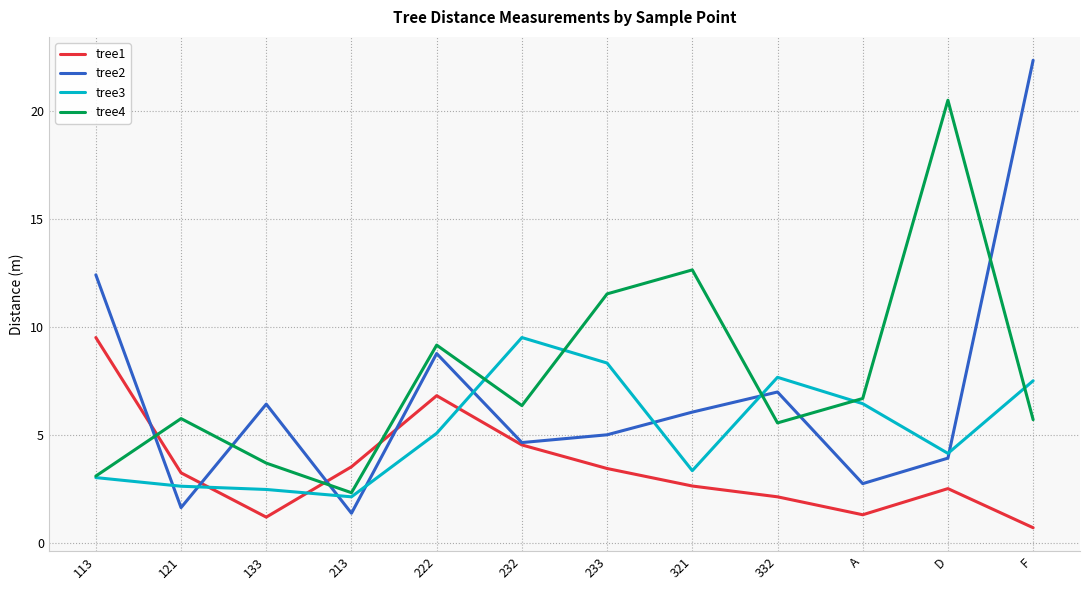

Which series changed the most between 113 and 121?

tree2